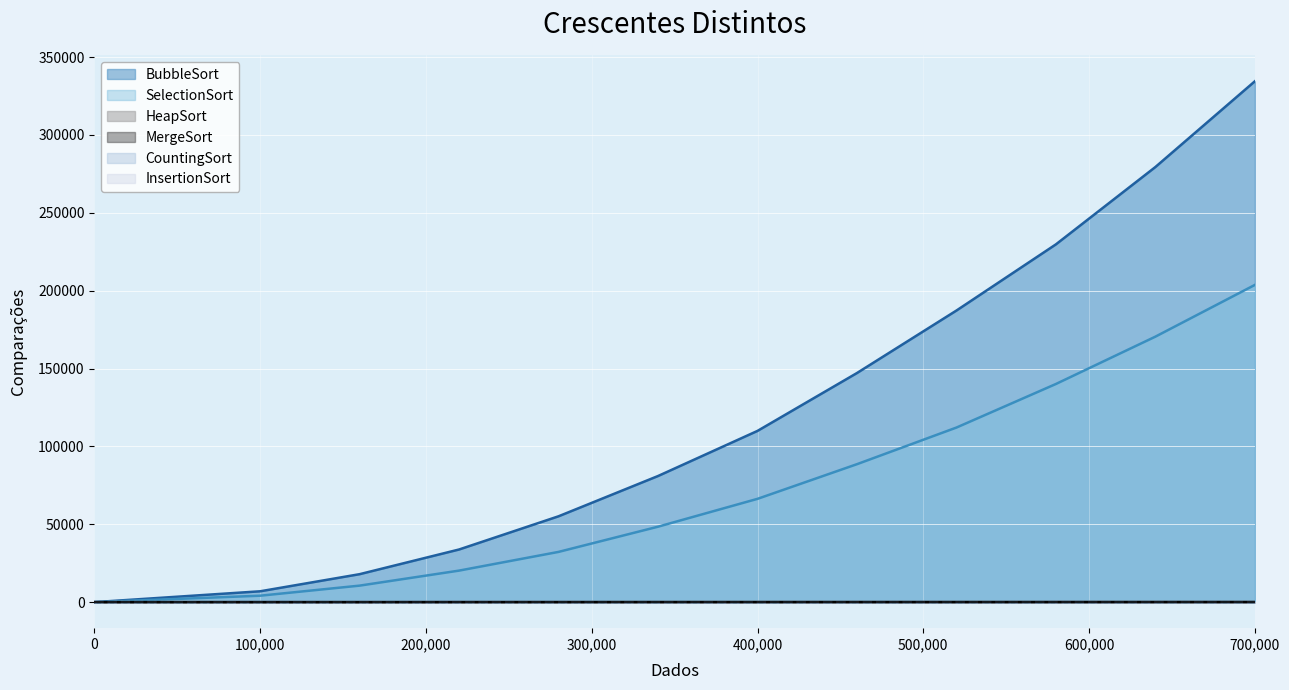

True or false: BubbleSort and CountingSort cross at least once.

False